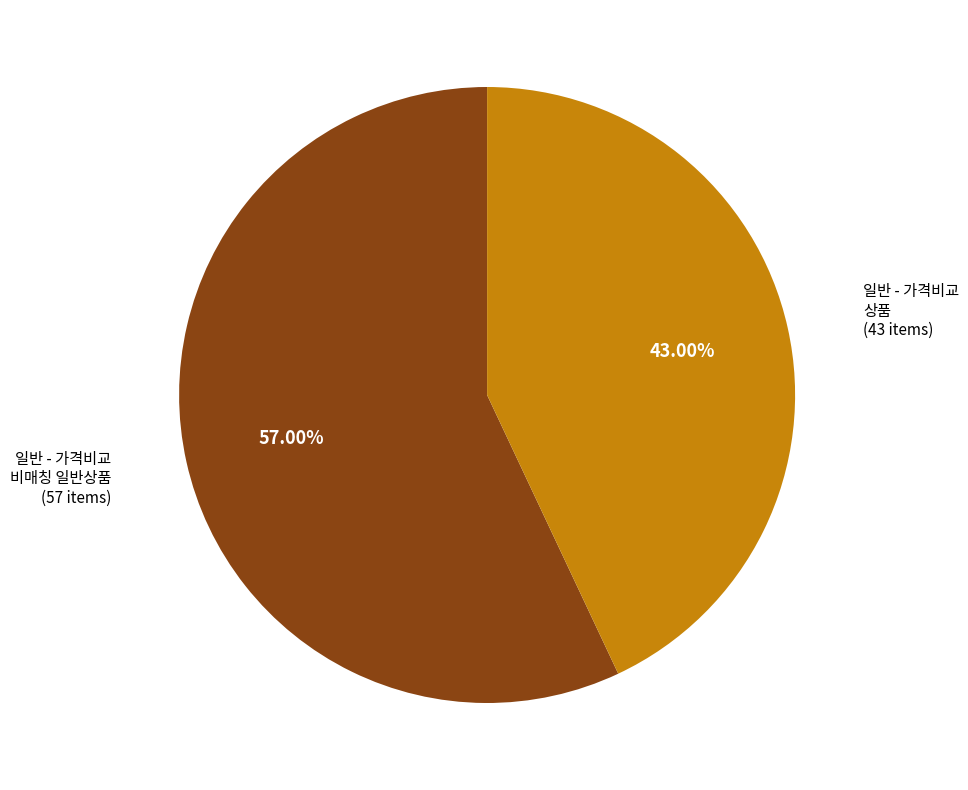

Is there a majority slice in this chart?

Yes